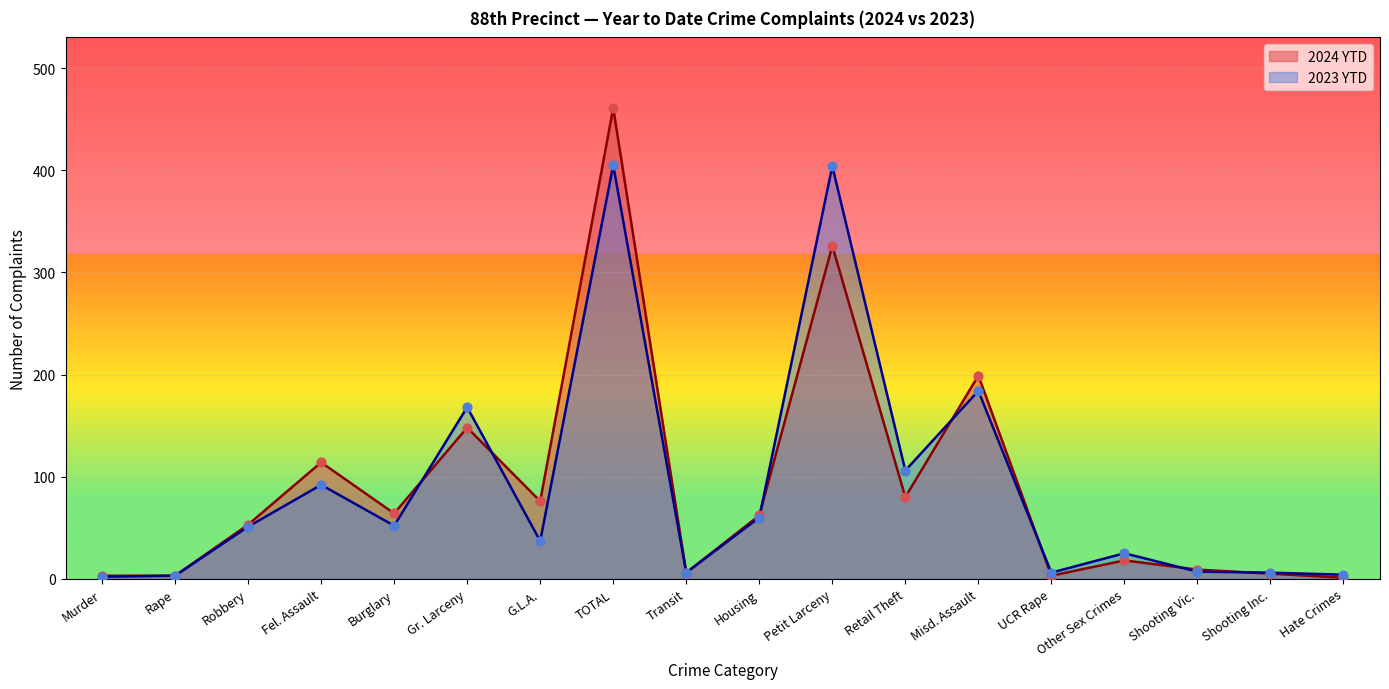

Which series reaches the minimum Y coordinate?

2024 YTD